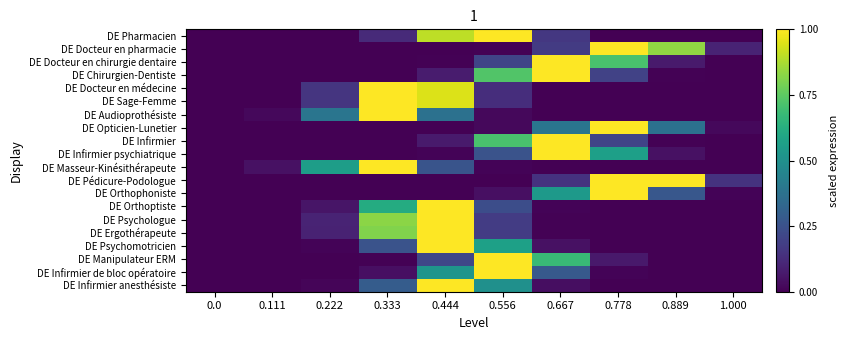

What is the difference between the highest and lowest values at 0.556?

1.0